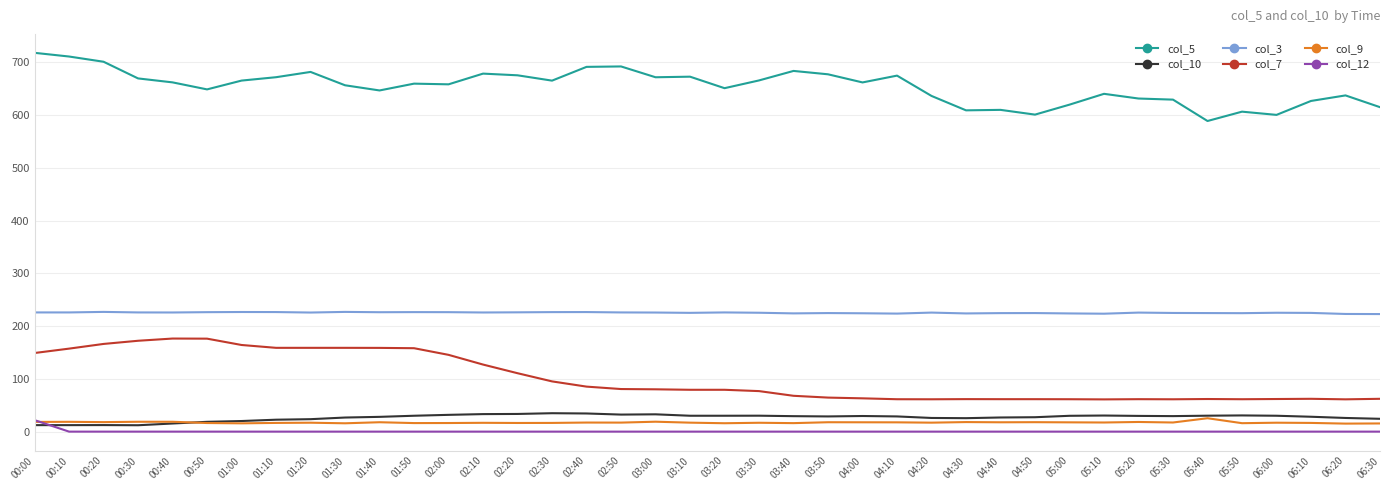

In col_10, how many points are higher than both neighbors (excluding endpoints)?

7